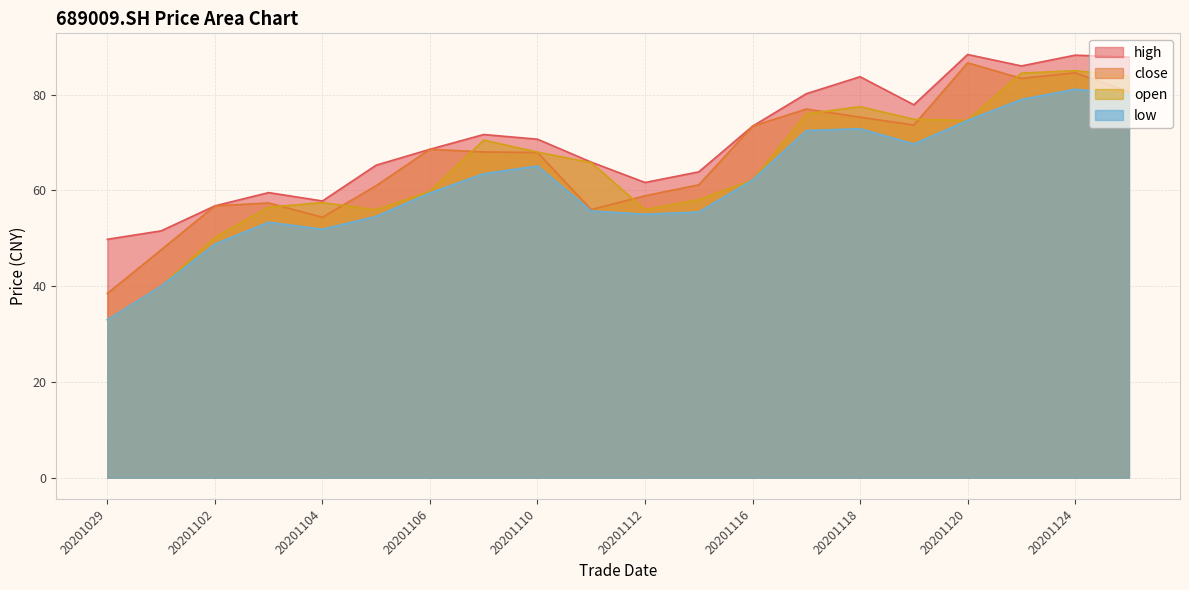

What is the spread (max minus min) of values at 20201103?

6.2